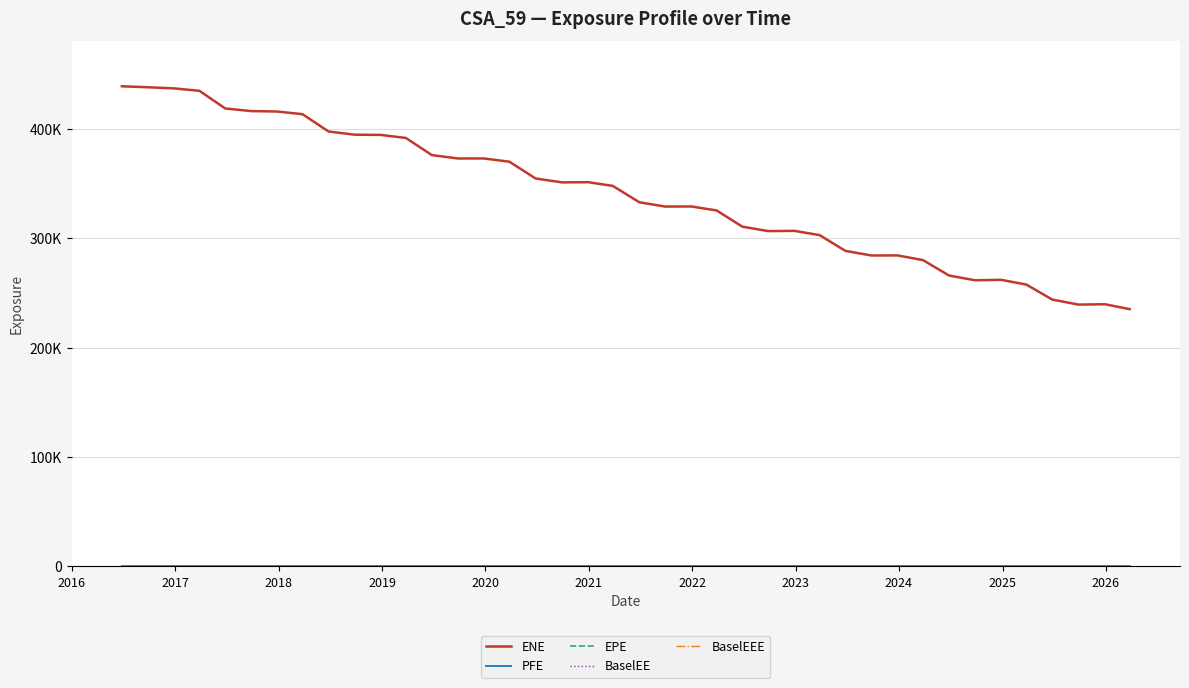

Does the chart have visible grid lines?

Yes